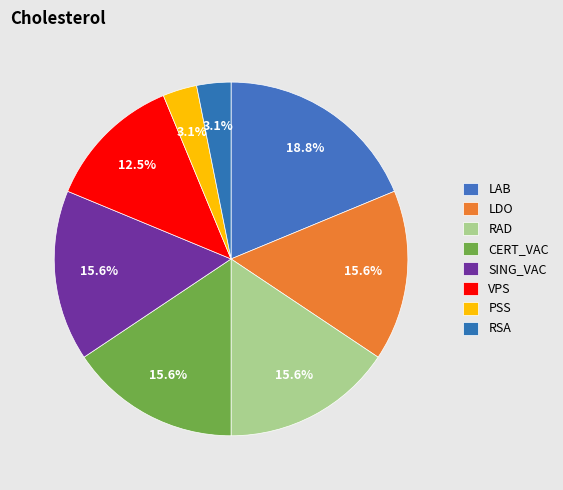

True or false: PSS accounts for 14% of the total.

False